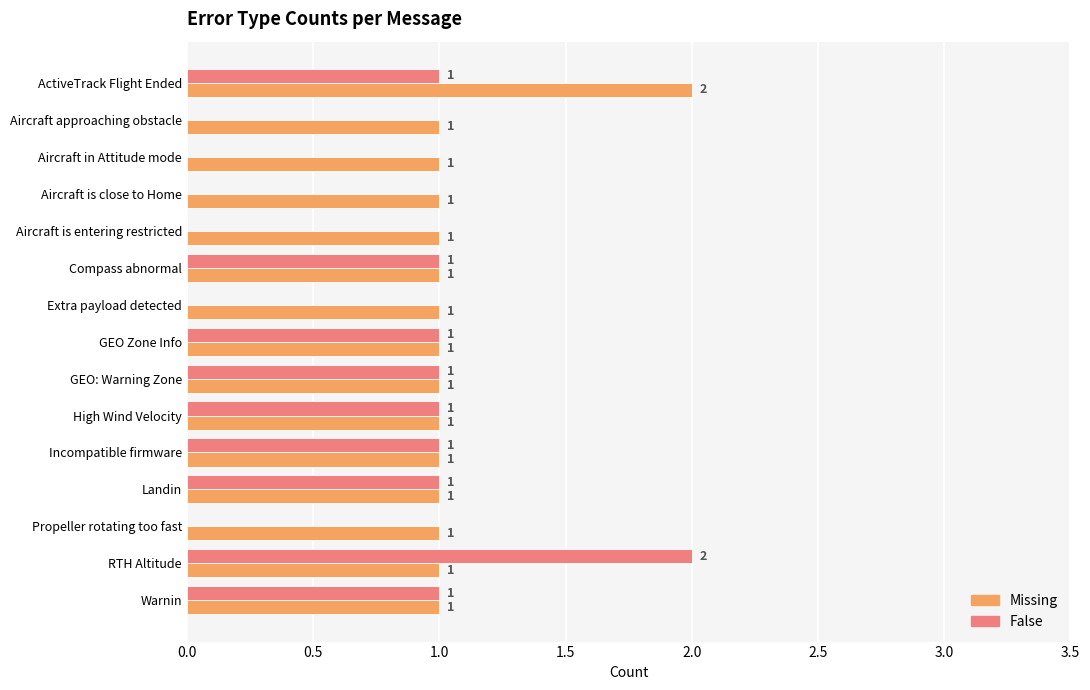

What is the maximum value for Missing?

2